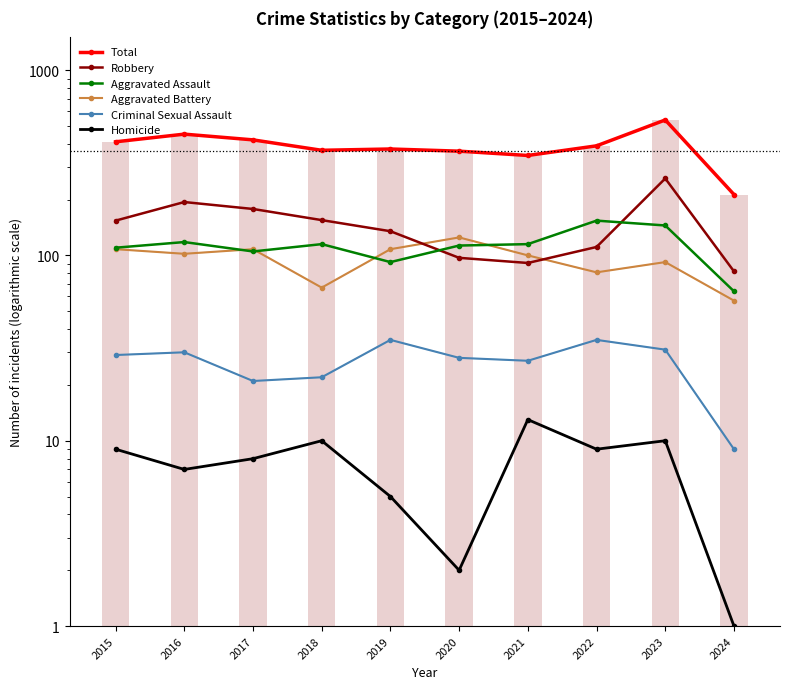

What is the average value of the Total series?

388